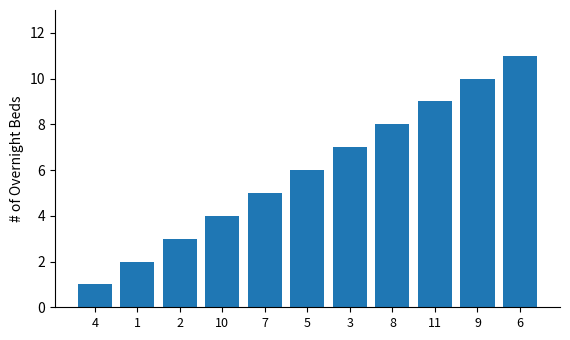

Count the number of data series in this chart.

1